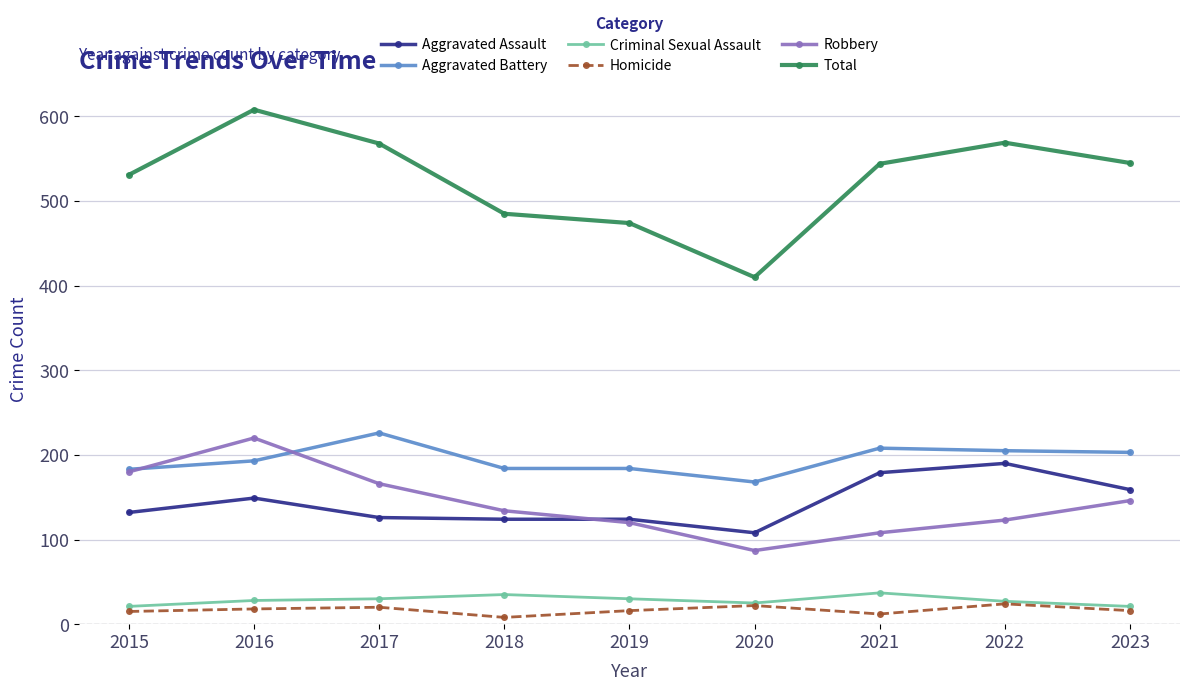

At which label does Aggravated Battery reach its peak?

2017